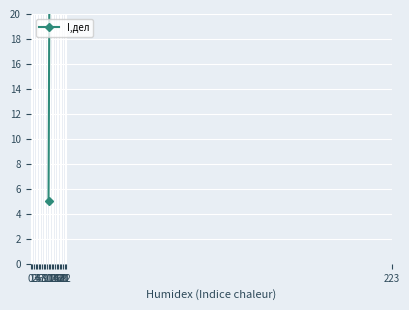

At which label is the value closest to 18?

1